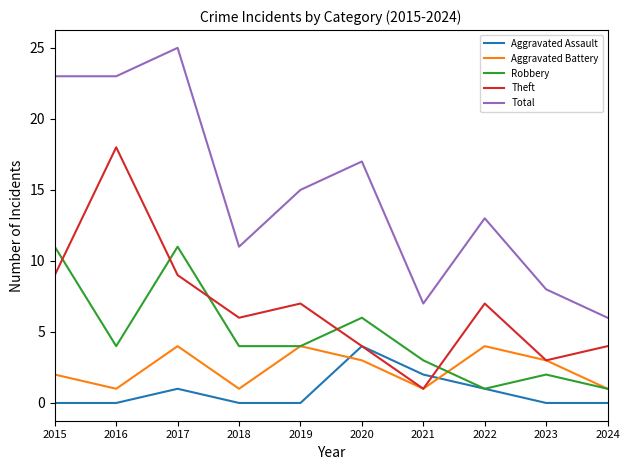

At which label is Robbery closest to 6?

2020